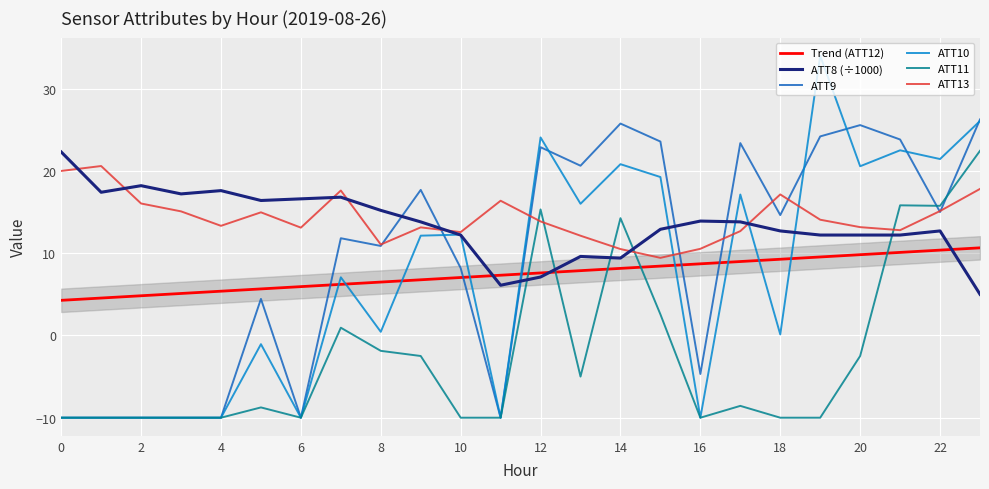

What are all the series names shown in the legend?

Trend (ATT12), ATT8 (÷1000), ATT9, ATT10, ATT11, ATT13